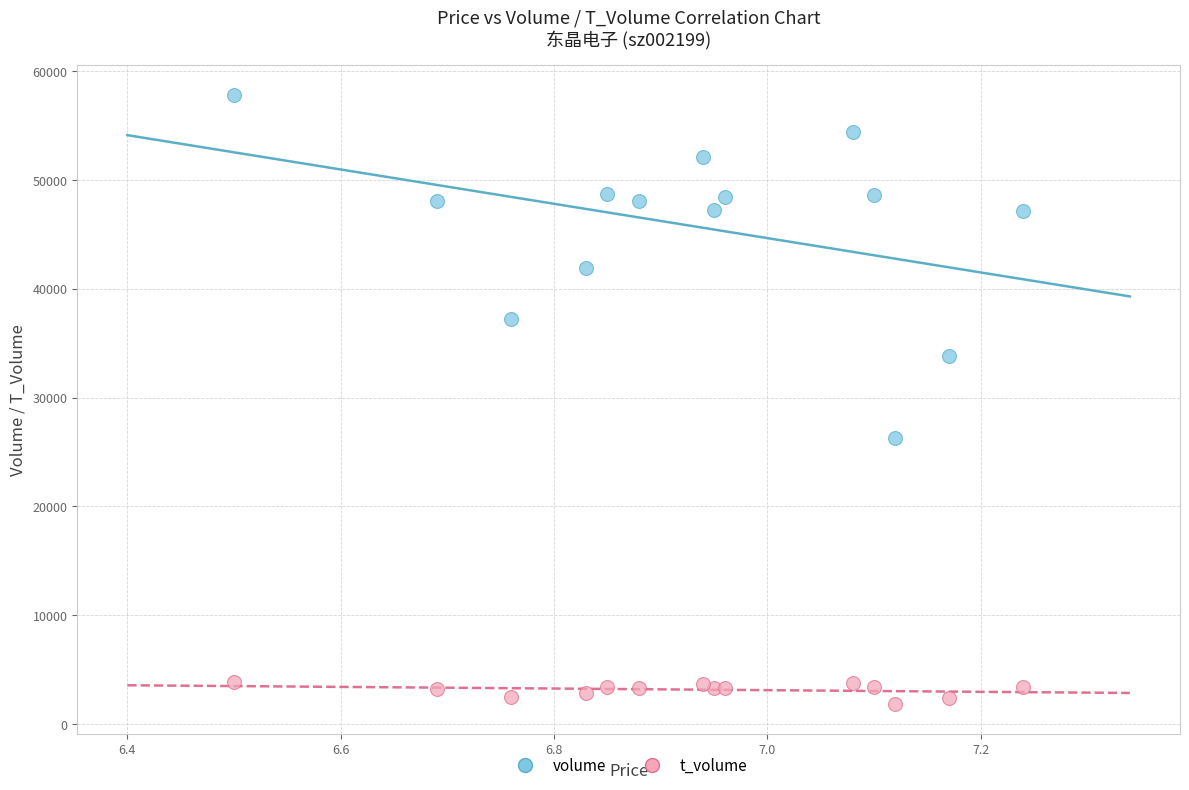

Which series reaches the minimum Y coordinate?

t_volume